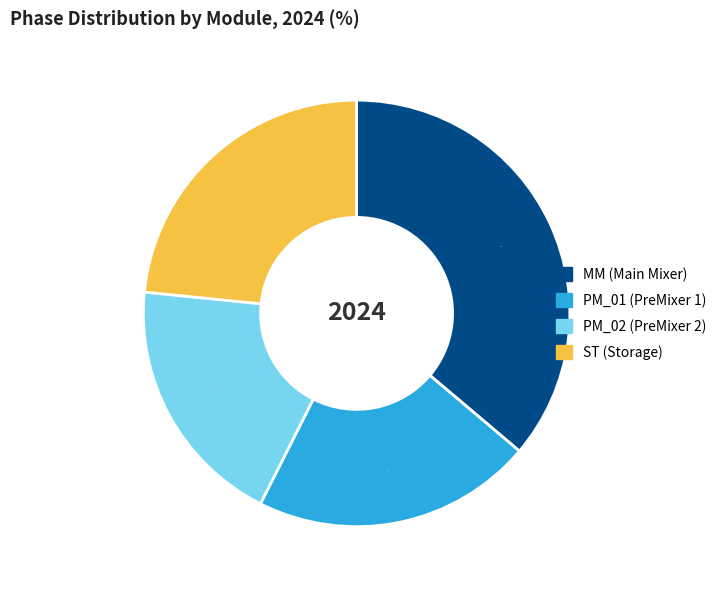

Is the sum of PM_02 (PreMixer 2) and PM_01 (PreMixer 1) greater than half?

No